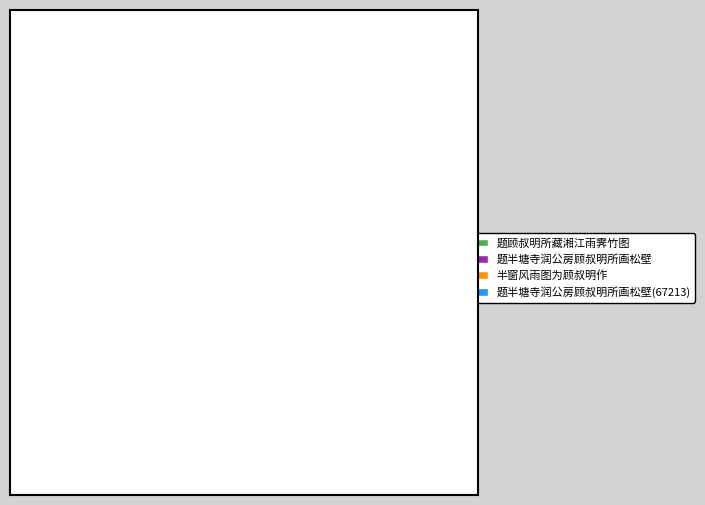

Between 题半塘寺润公房顾叔明所画松壁(67213) and 半窗风雨图为顾叔明作, which is larger?

半窗风雨图为顾叔明作